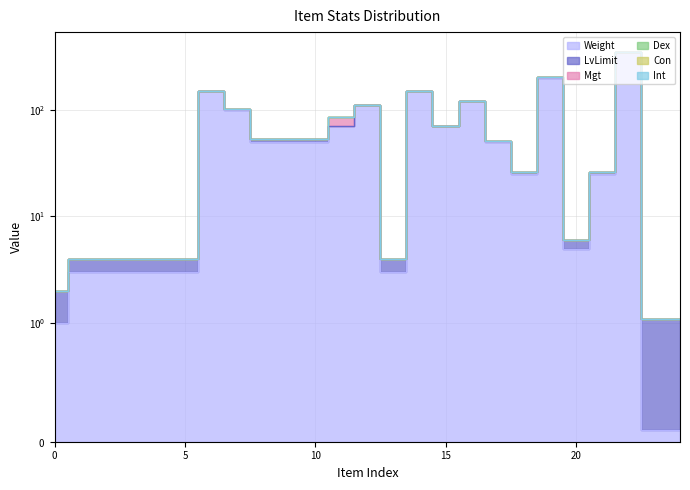

Reading left to right, list all the values displayed in this chart.

Weight: 1.0	3.0	3.0	3.0	3.0	3.0	150.0	100.0	50.0	50.0	50.0	70.0	110.0	3.0	150.0	70.0	120.0	50.0	25.0	200.0	5.0	25.0	350.0	0.1	0.1
LvLimit: 1.0	1.0	1.0	1.0	1.0	1.0	1.0	1.0	3.0	3.0	3.0	1.0	1.0	1.0	1.0	1.0	1.0	1.0	1.0	1.0	1.0	1.0	1.0	1.0	1.0
Mgt: 0.0	0.0	0.0	0.0	0.0	0.0	0.0	0.0	0.0	0.0	0.0	15.0	0.0	0.0	0.0	0.0	0.0	0.0	0.0	0.0	0.0	0.0	0.0	0.0	0.0
Dex: 0.0	0.0	0.0	0.0	0.0	0.0	0.0	0.0	0.0	0.0	0.0	0.0	0.0	0.0	0.0	0.0	0.0	0.0	0.0	0.0	0.0	0.0	0.0	0.0	0.0
Con: 0.0	0.0	0.0	0.0	0.0	0.0	0.0	0.0	0.0	0.0	0.0	0.0	0.0	0.0	0.0	0.0	0.0	0.0	0.0	0.0	0.0	0.0	0.0	0.0	0.0
Int: 0.0	0.0	0.0	0.0	0.0	0.0	0.0	0.0	0.0	0.0	0.0	0.0	0.0	0.0	0.0	0.0	0.0	0.0	0.0	0.0	0.0	0.0	0.0	0.0	0.0